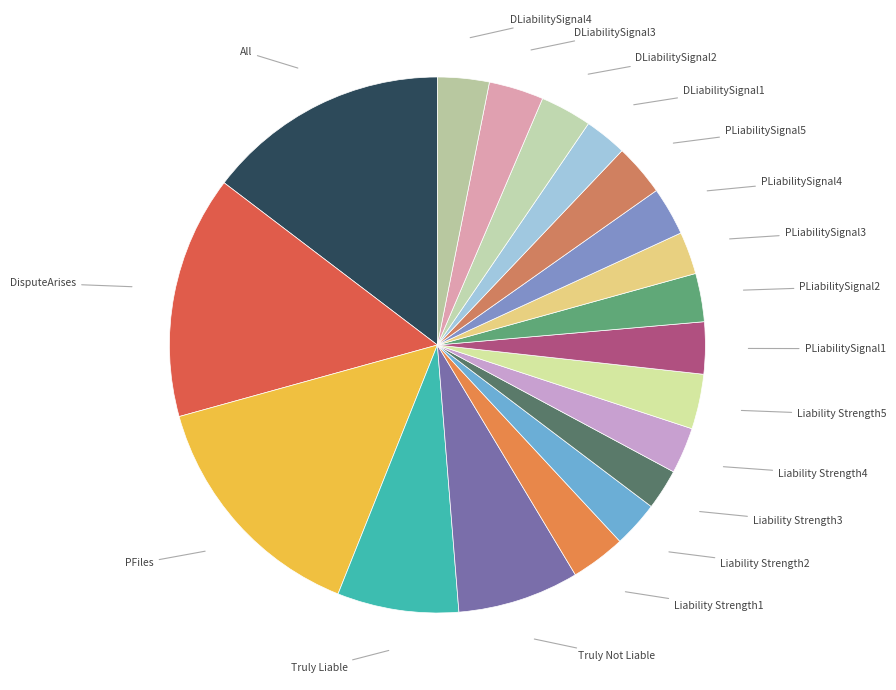

Is there any slice that represents more than half of the pie?

No